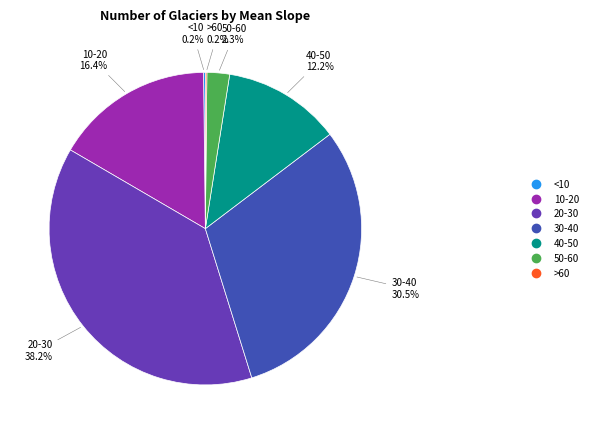

How much of the chart is everything except 40-50?

87.8%